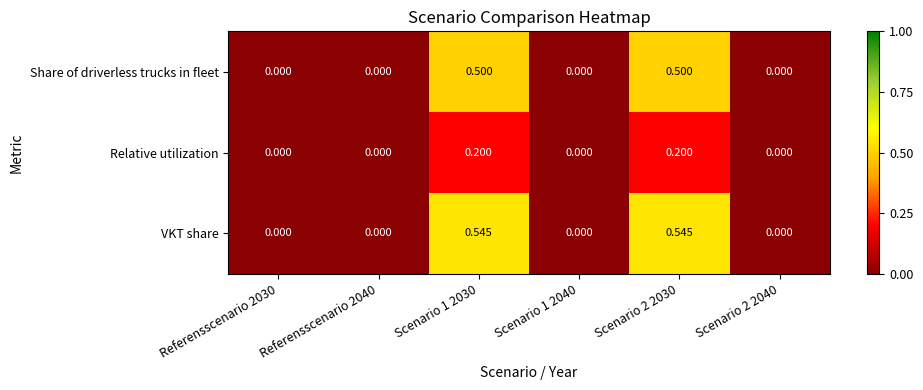

Which series has the largest total across all categories?

VKT share